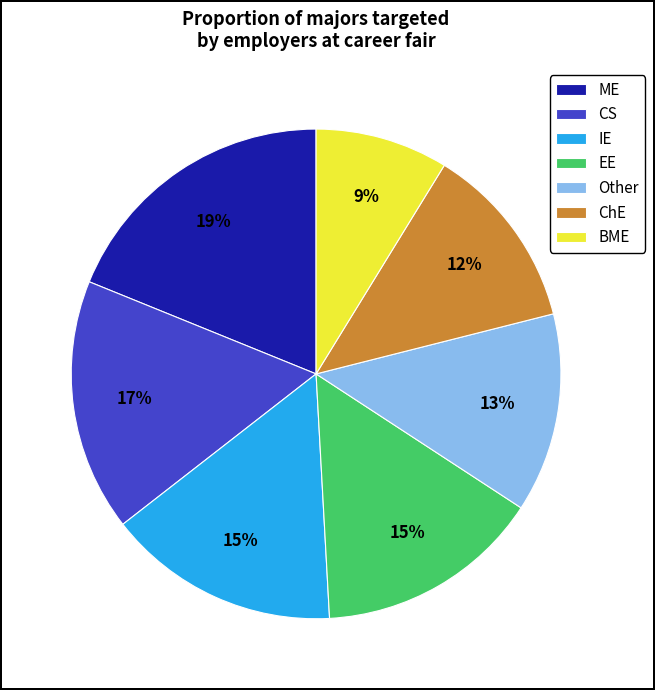

How many segments does this pie chart have?

7